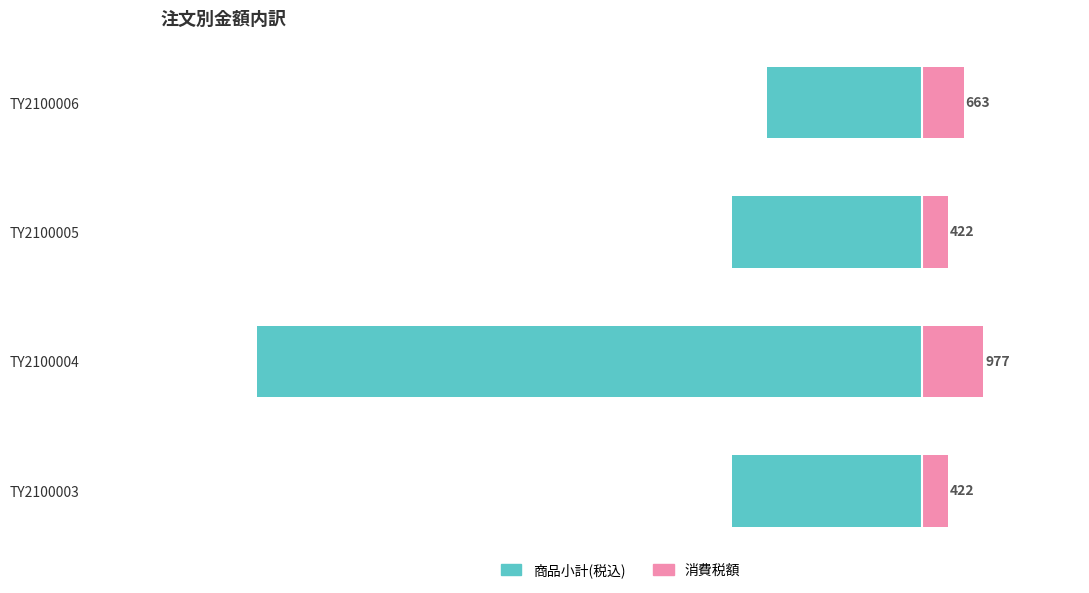

What are all the series names shown in the legend?

商品小計(税込), 消費税額